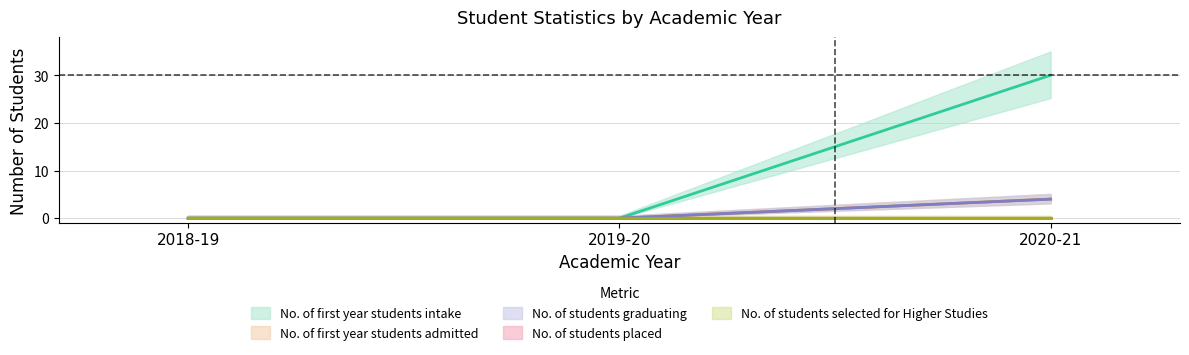

What position from the left is 2020-21?

3